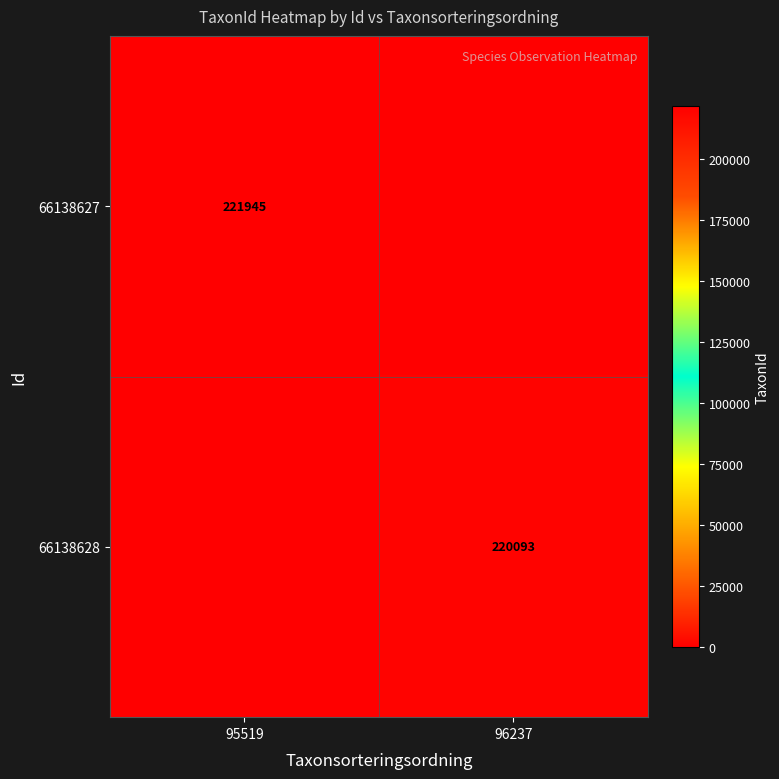

Between 95519 and 96237, which is larger?

95519